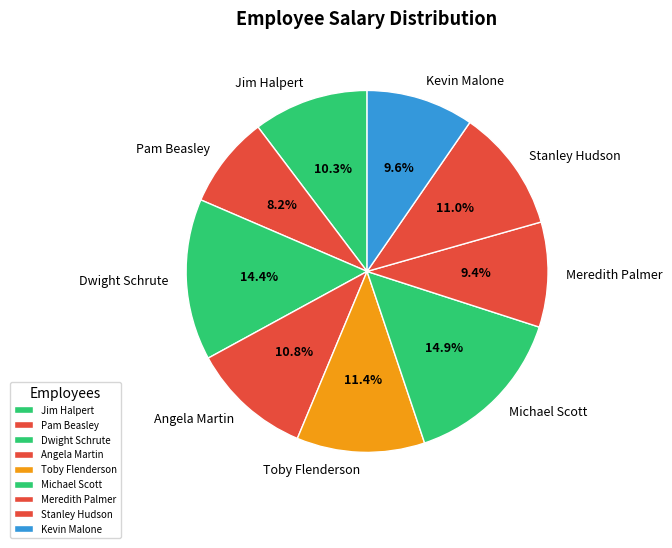

Which category has the smallest portion of the pie?

Pam Beasley